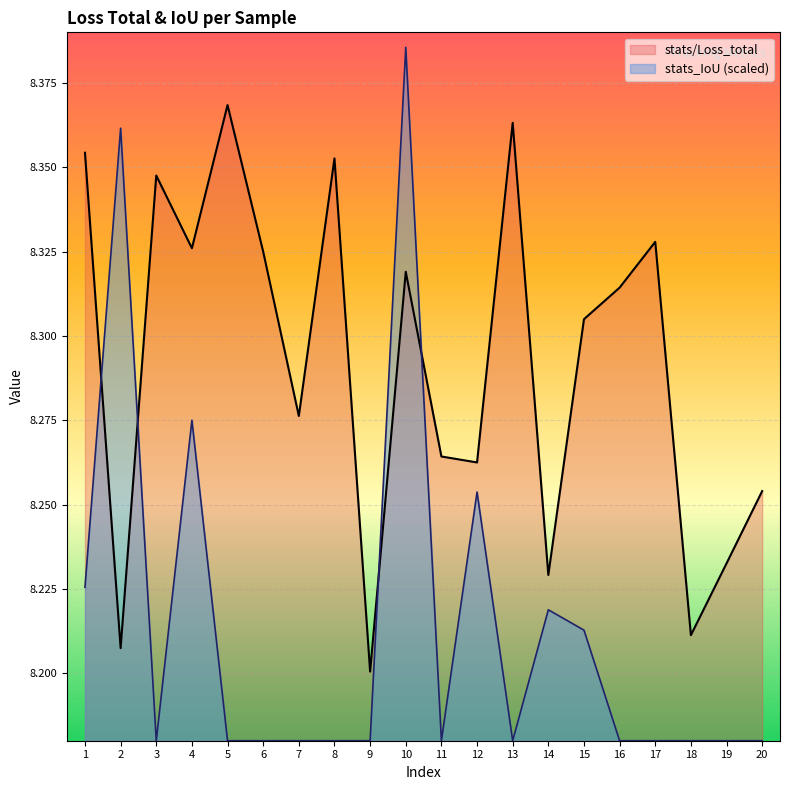

What are all the series names shown in the legend?

stats/Loss_total, stats_IoU (scaled)